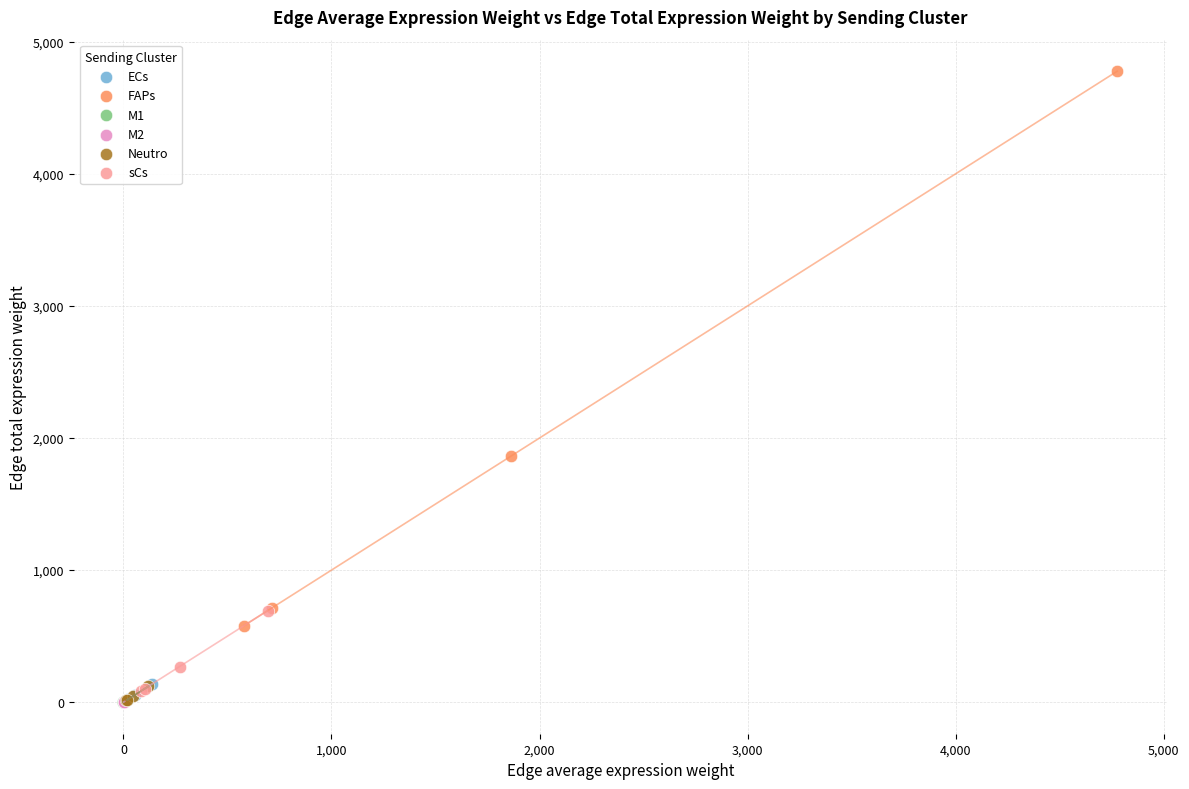

Which series contains the highest Y value?

FAPs